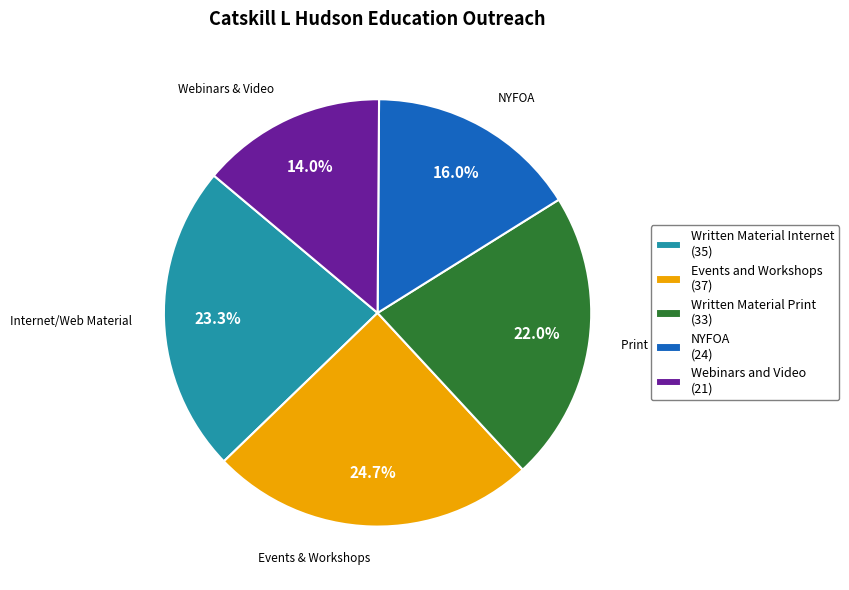

Is there a majority slice in this chart?

No